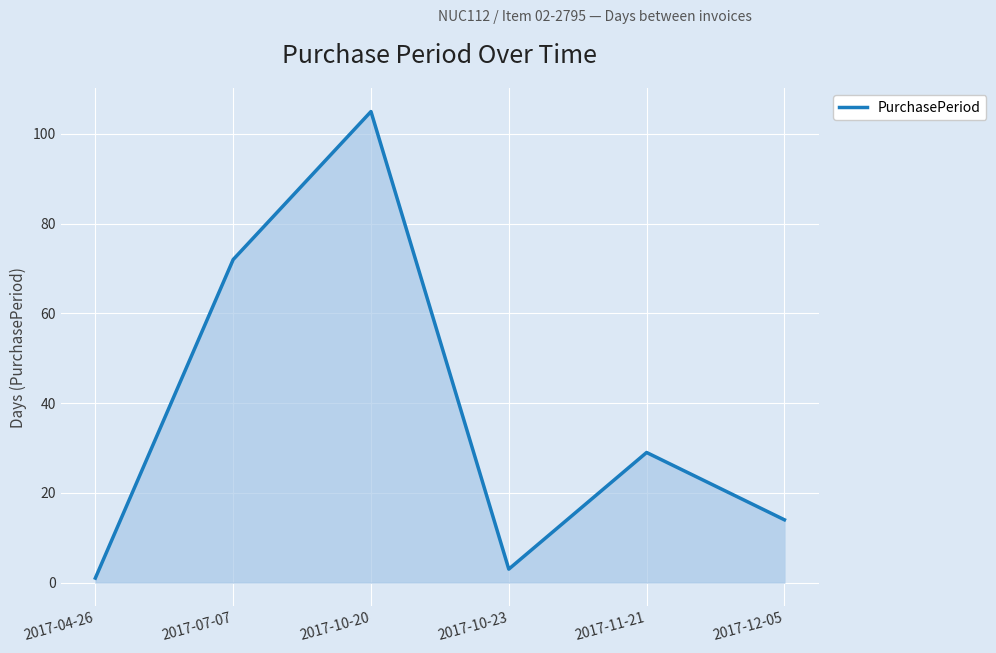

Does the chart display data point markers on the line(s)?

No